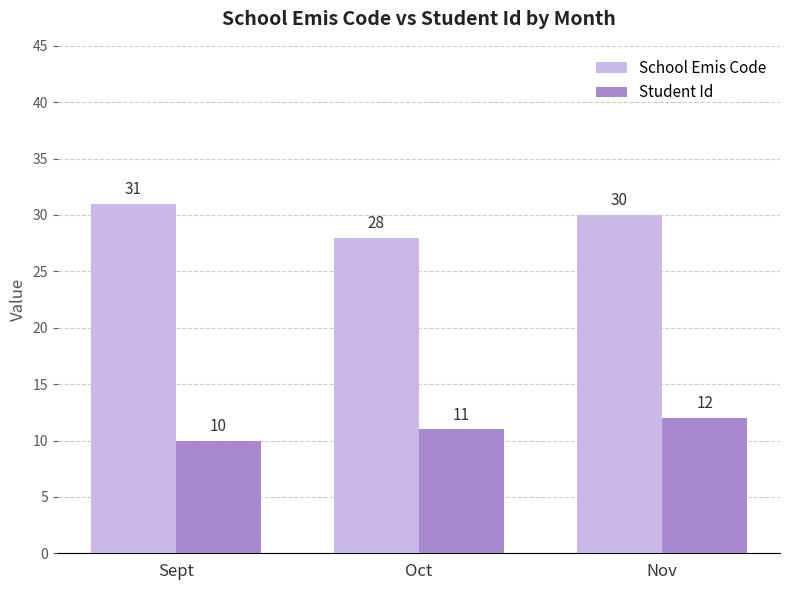

What are all the series names shown in the legend?

School Emis Code, Student Id